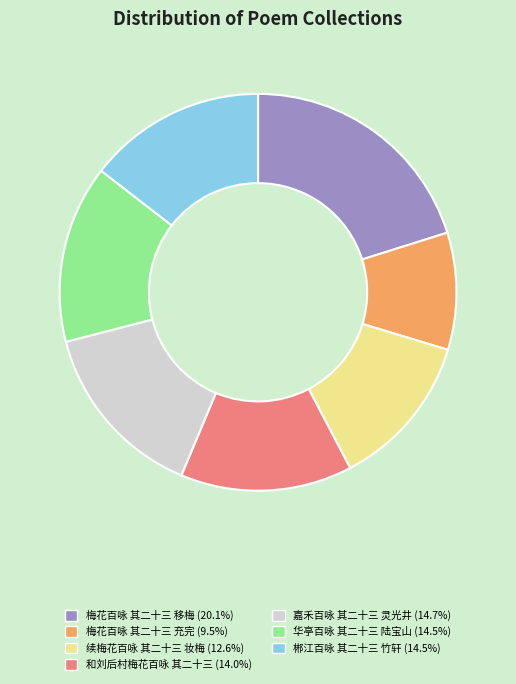

Which category has the biggest portion of the pie?

梅花百咏 其二十三 移梅